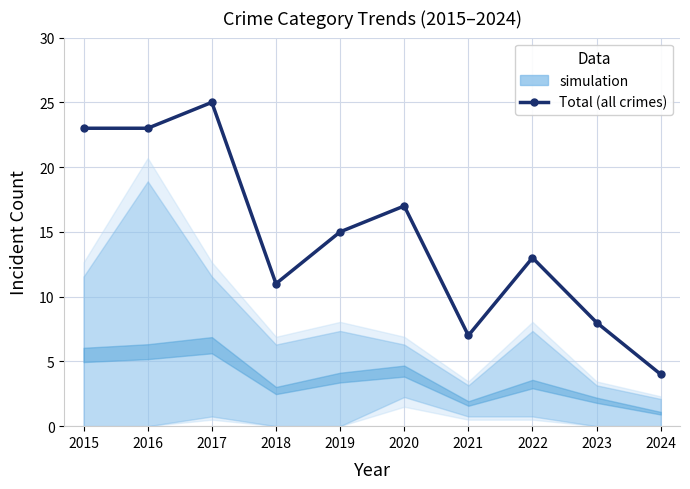

Between 2015 and 2020, which is larger?

2015